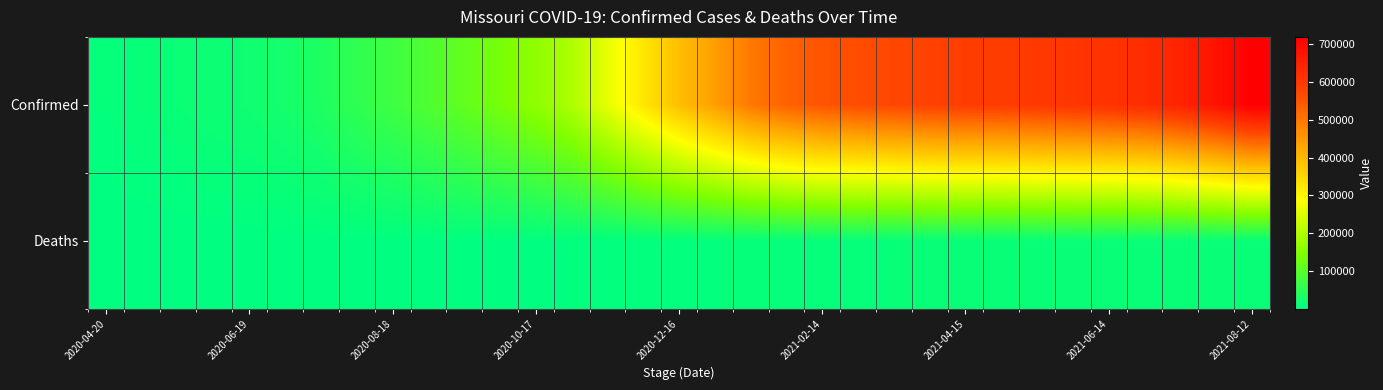

List the series in order of their overall mean, lowest first.

Deaths, Confirmed